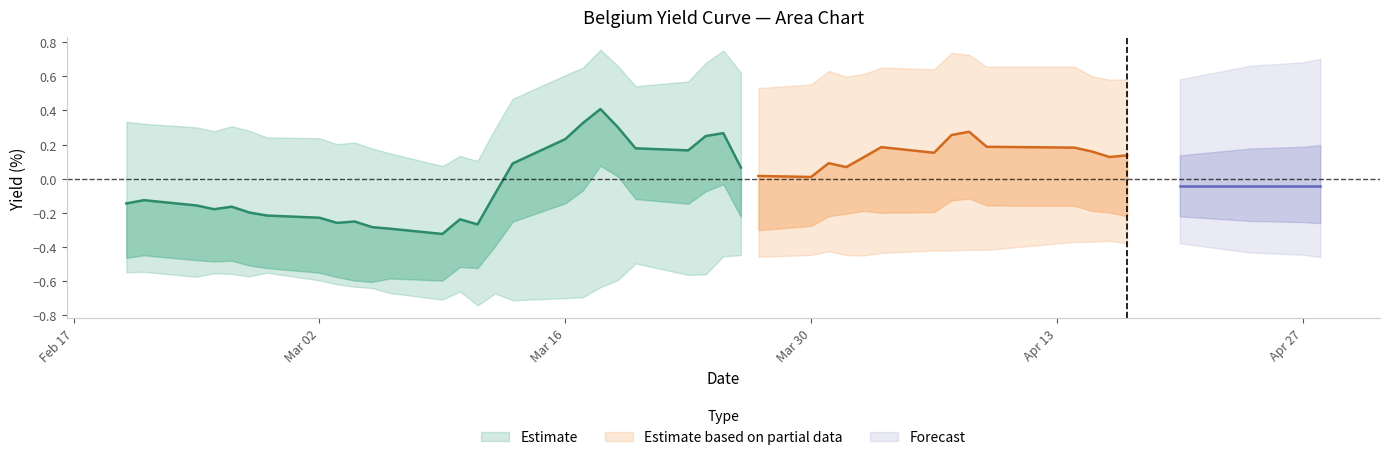

Between 28 and 34, which is larger?

34